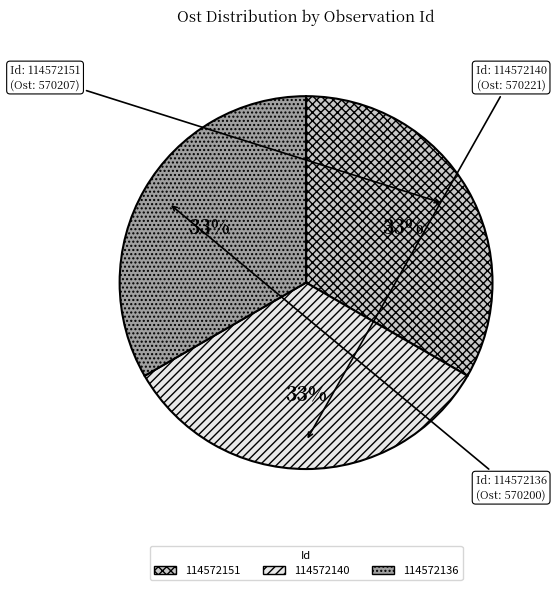

Is the sum of 114572136 and 114572151 greater than half?

Yes